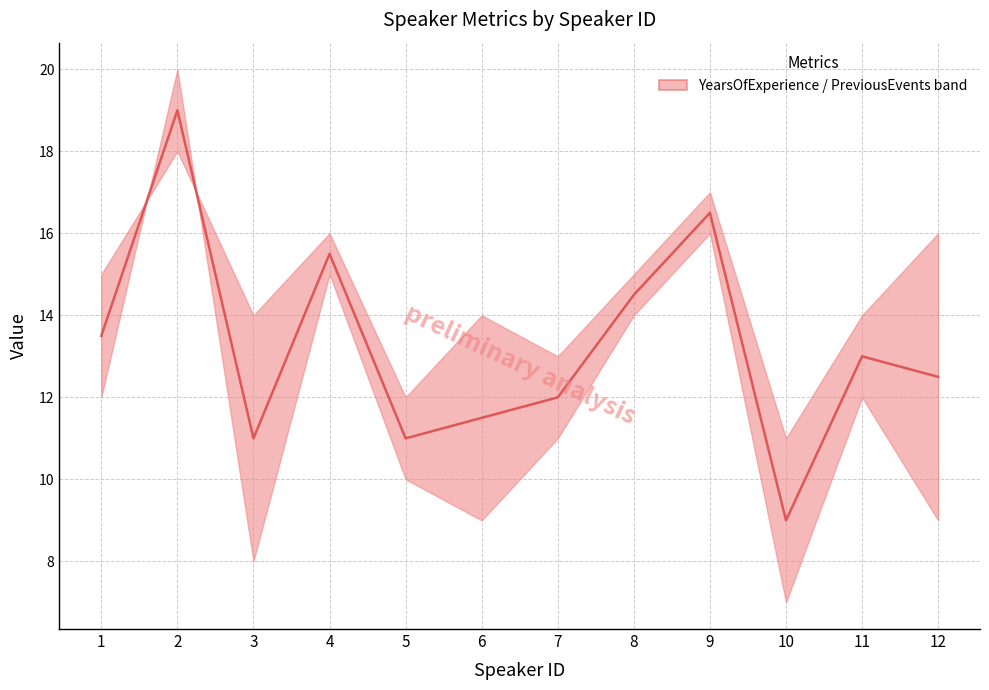

How many data points are above 13?

5